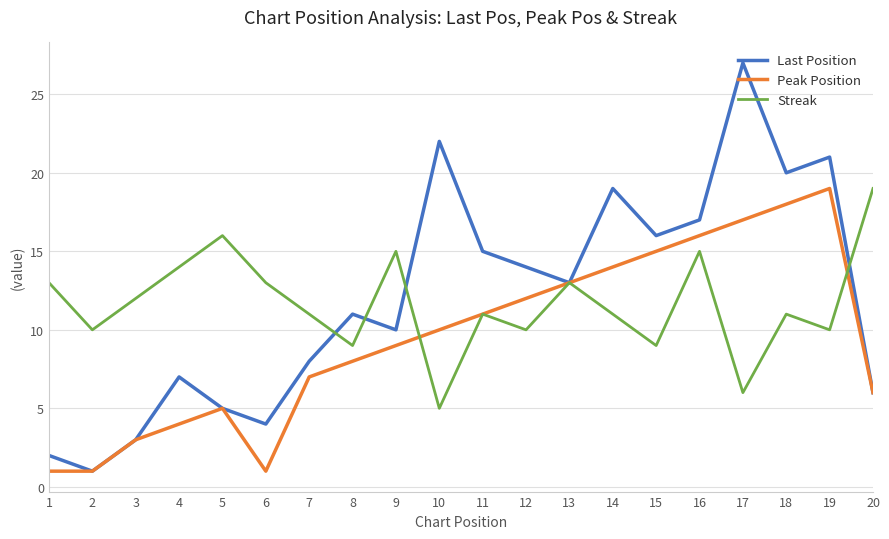

What is the highest value of the Last Position series?

27